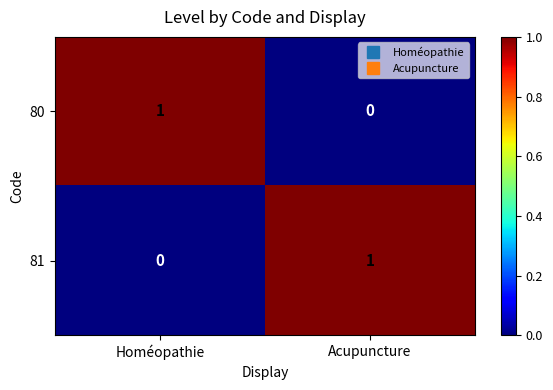

The 80 series shows 0 at Homéopathie. True or false?

False